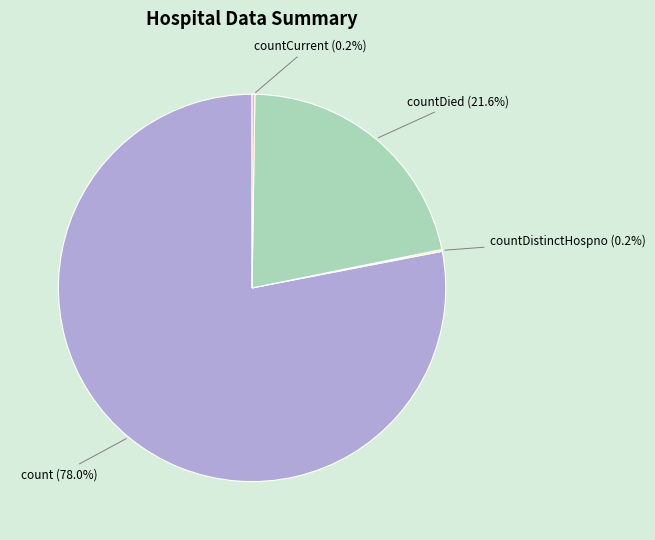

Which slice is the largest?

count